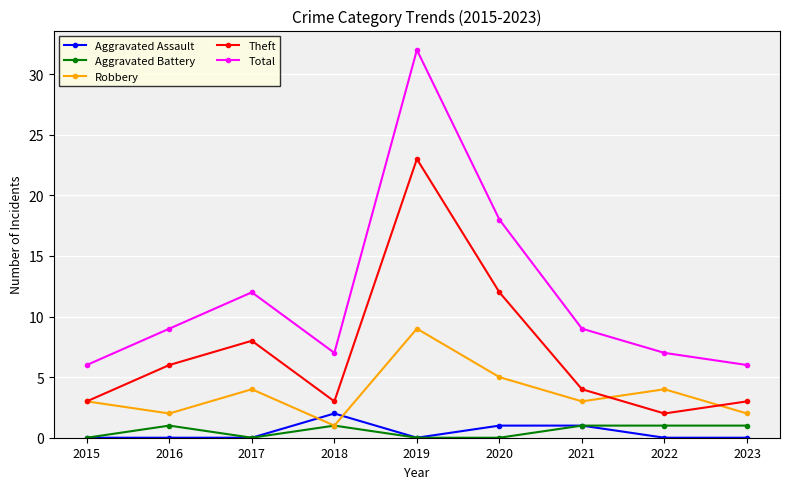

How many series are shown in this chart?

5